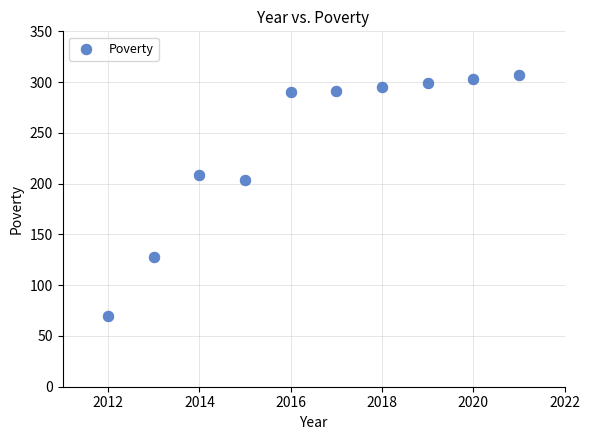

What is the average Y value?

240